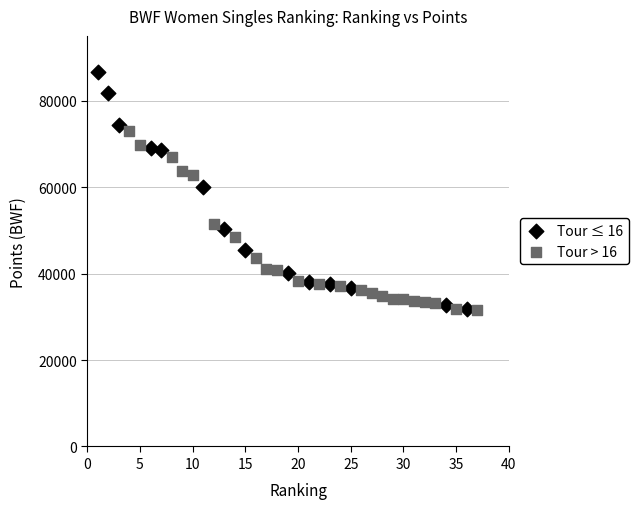

Which series has the largest Y range (max minus min)?

Tour ≤ 16